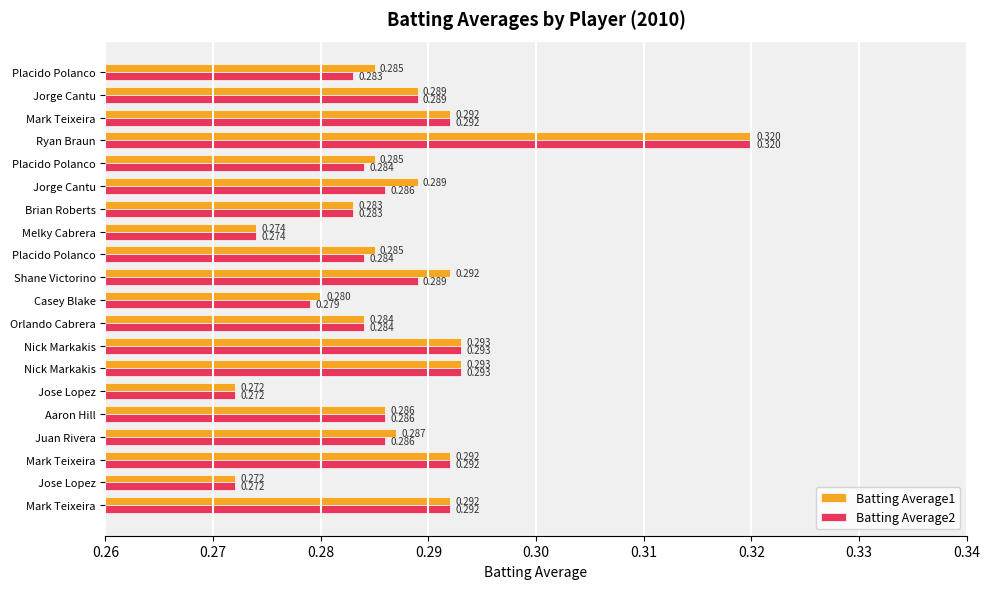

How many data points does each series have?

20